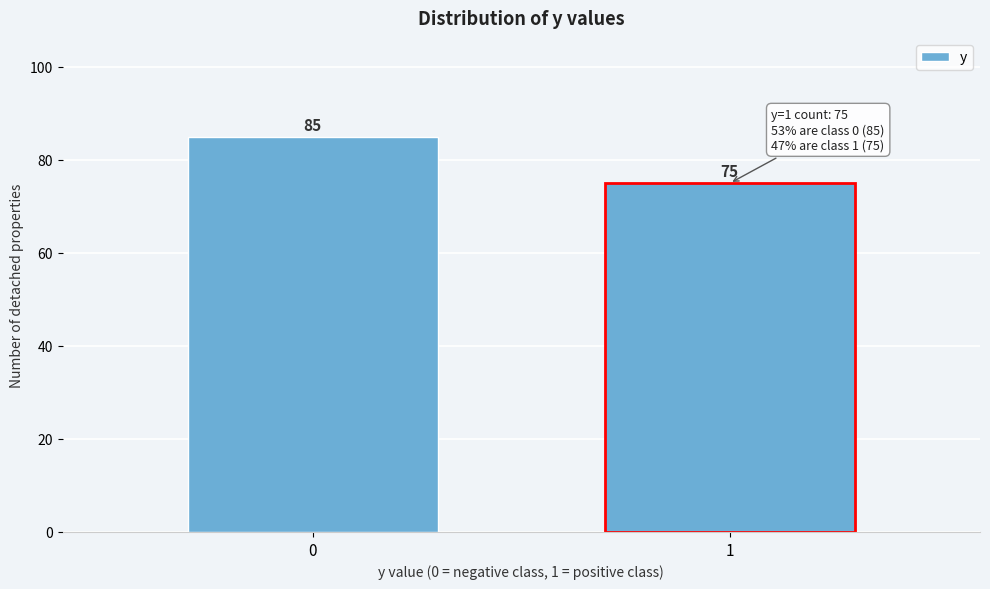

Reading left to right, transcribe all the data shown in this chart.

85	75